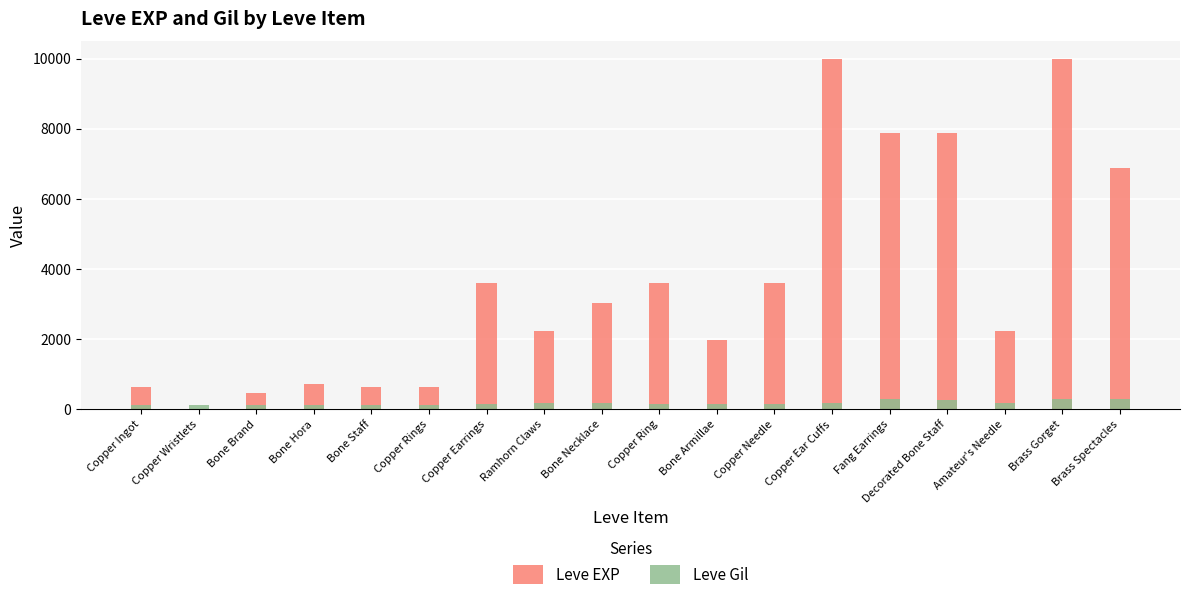

Rank the series at Copper Rings from lowest to highest value.

Leve Gil, Leve EXP